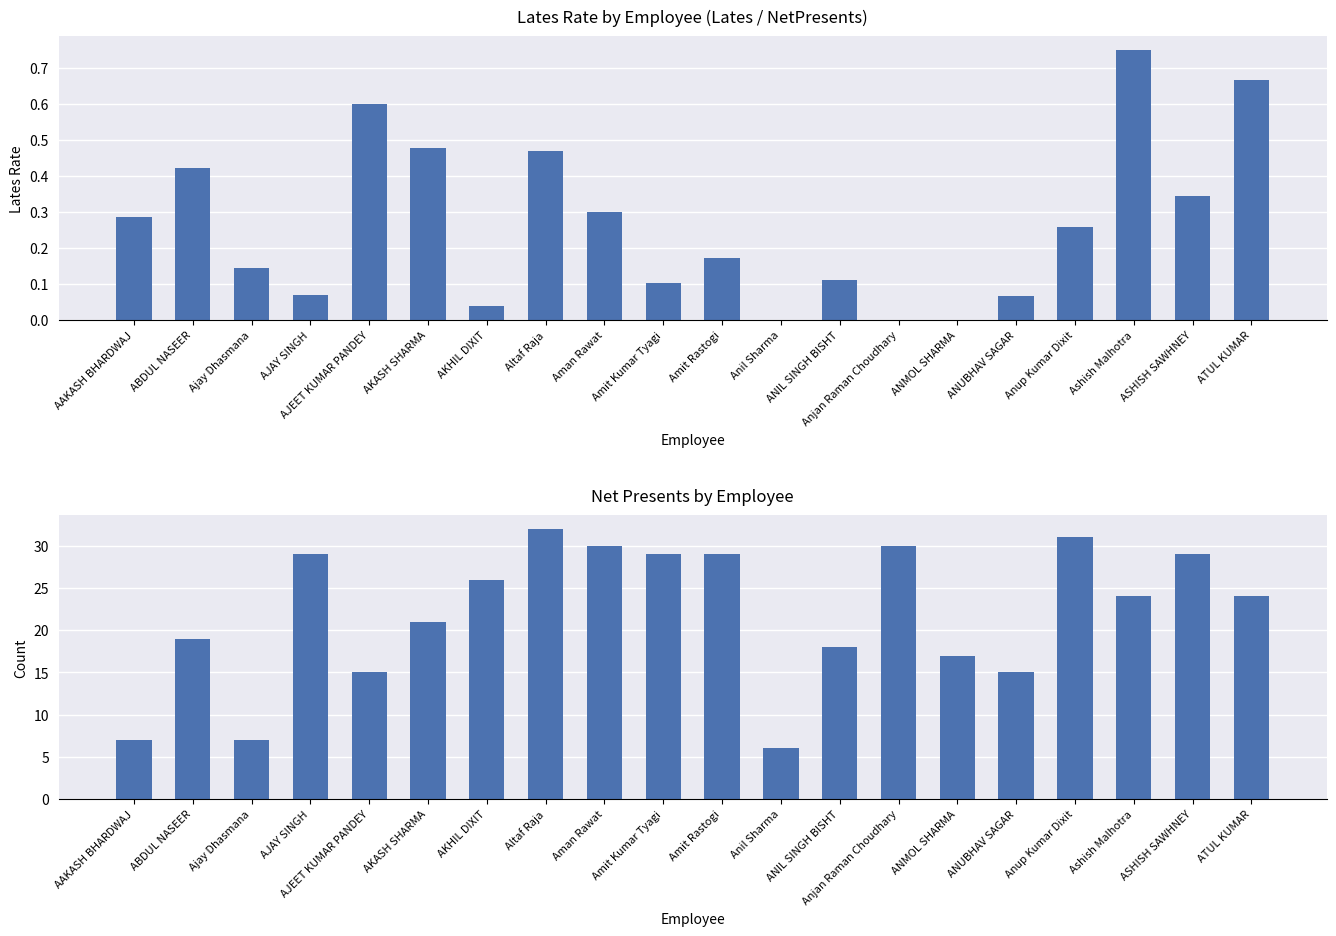

List the series in order of their overall mean, lowest first.

Lates Rate, NetPresents